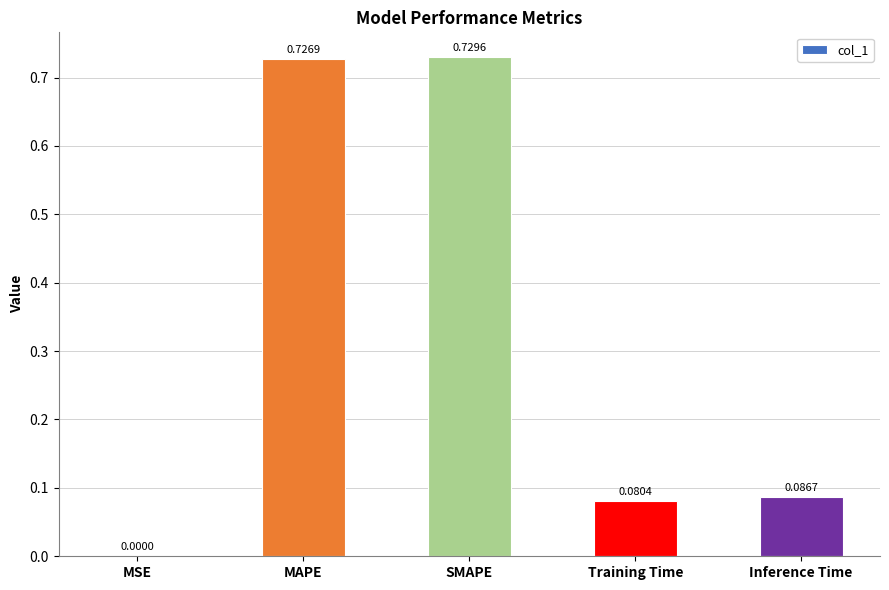

What is the sum of the values at Training Time and MAPE?

0.8